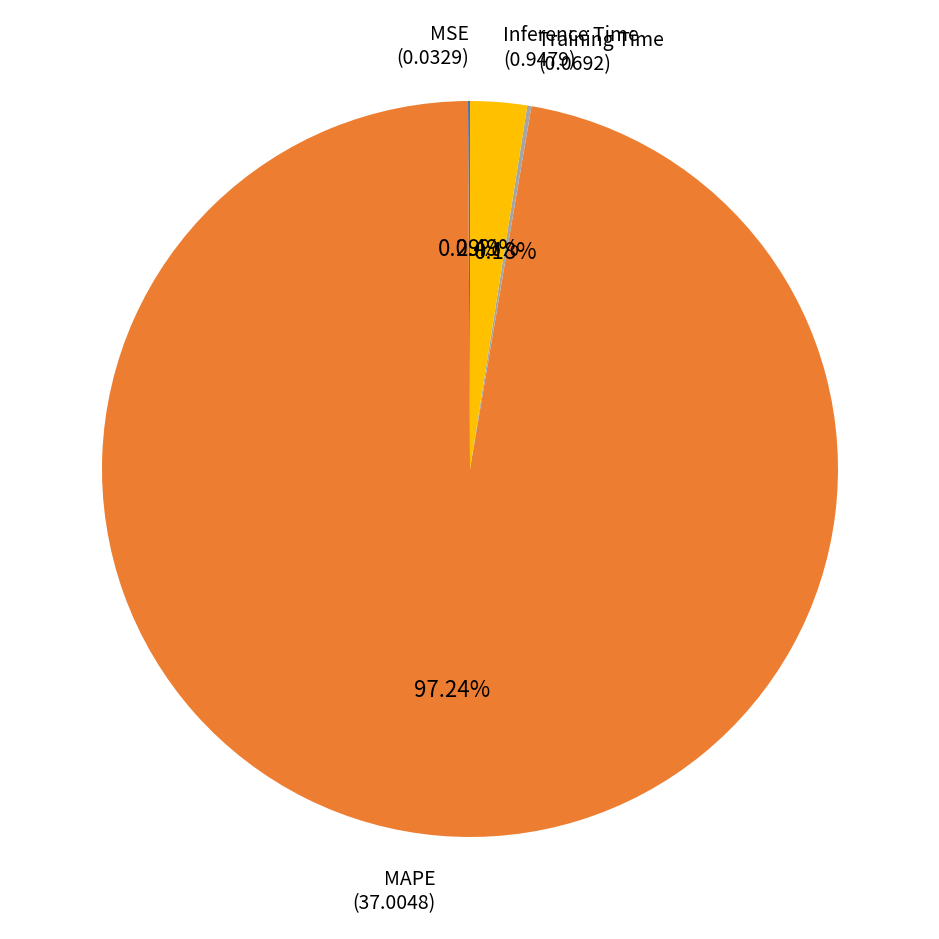

Which has a higher value, Inference Time or MAPE?

MAPE